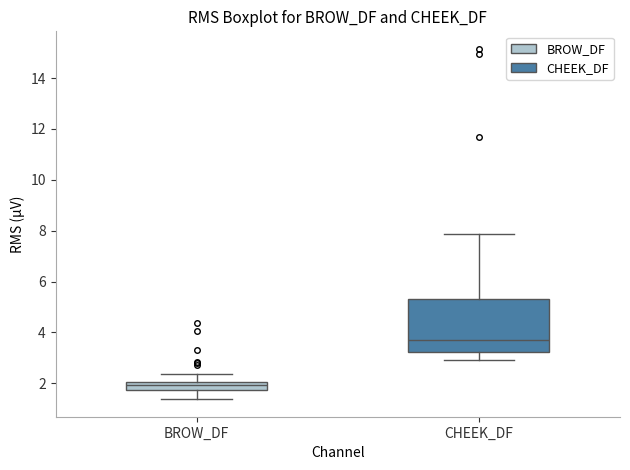

Which box has the highest median line?

CHEEK_DF